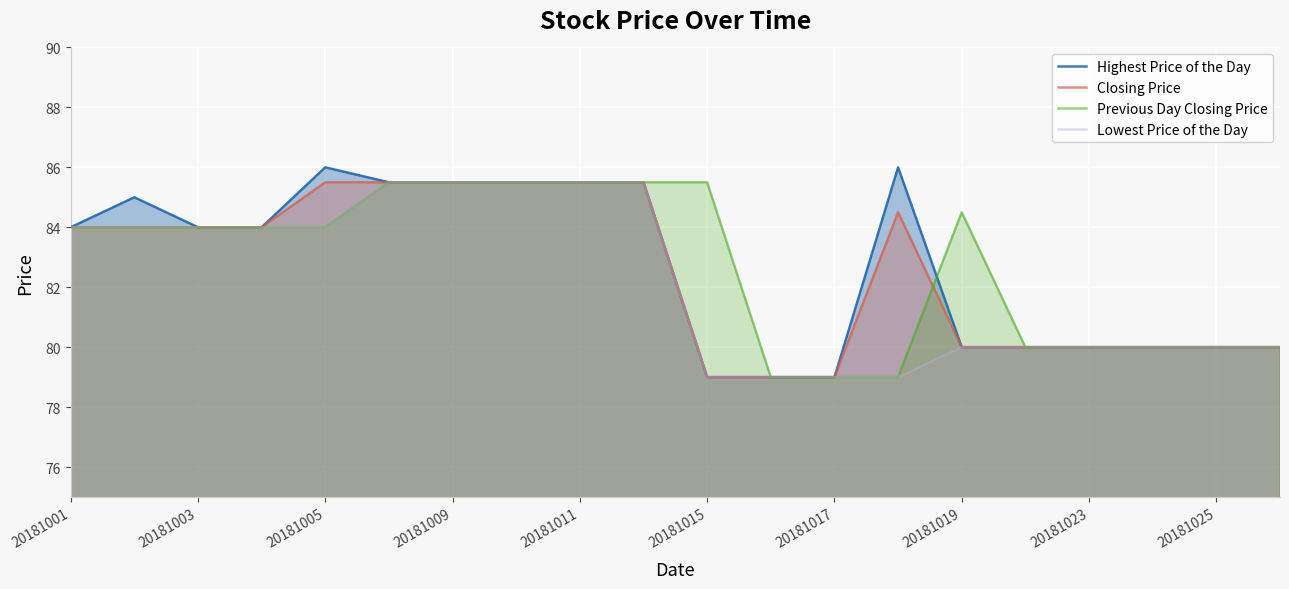

Reading left to right, extract all data points from this chart.

Highest Price of the Day: 84.0	85.0	84.0	84.0	86.0	85.5	85.5	85.5	85.5	85.5	79.0	79.0	79.0	86.0	80.0	80.0	80.0	80.0	80.0	80.0
Closing Price: 84.0	84.0	84.0	84.0	85.5	85.5	85.5	85.5	85.5	85.5	79.0	79.0	79.0	84.5	80.0	80.0	80.0	80.0	80.0	80.0
Previous Day Closing Price: 84.0	84.0	84.0	84.0	84.0	85.5	85.5	85.5	85.5	85.5	85.5	79.0	79.0	79.0	84.5	80.0	80.0	80.0	80.0	80.0
Lowest Price of the Day: 84.0	84.0	84.0	84.0	84.0	85.5	85.5	85.5	85.5	85.5	79.0	79.0	79.0	79.0	80.0	80.0	80.0	80.0	80.0	80.0